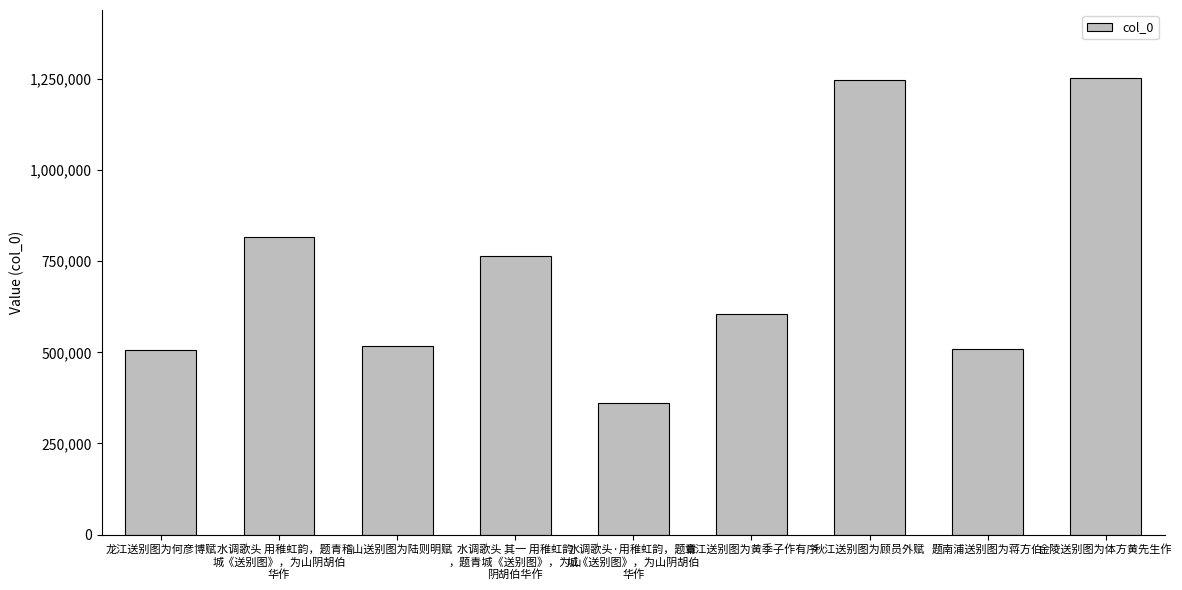

The value at 龙江送别图为何彦博赋 is 888730. True or false?

False